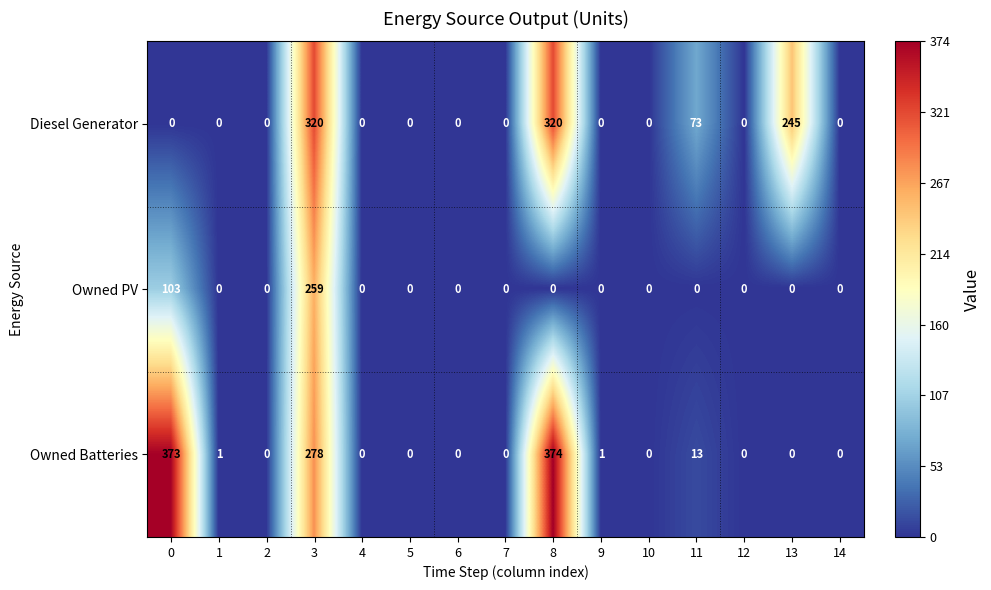

At which category is the sum across all series the highest?

3